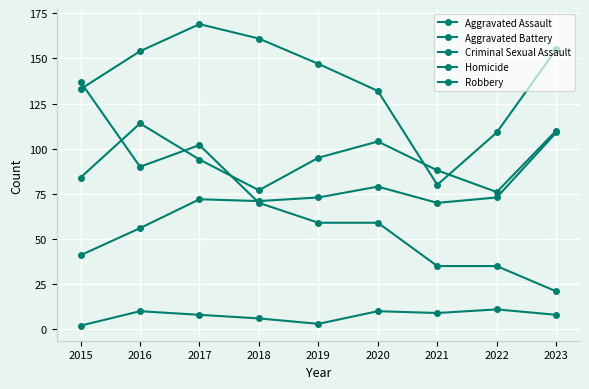

True or false: Aggravated Battery and Aggravated Assault intersect in this chart.

False